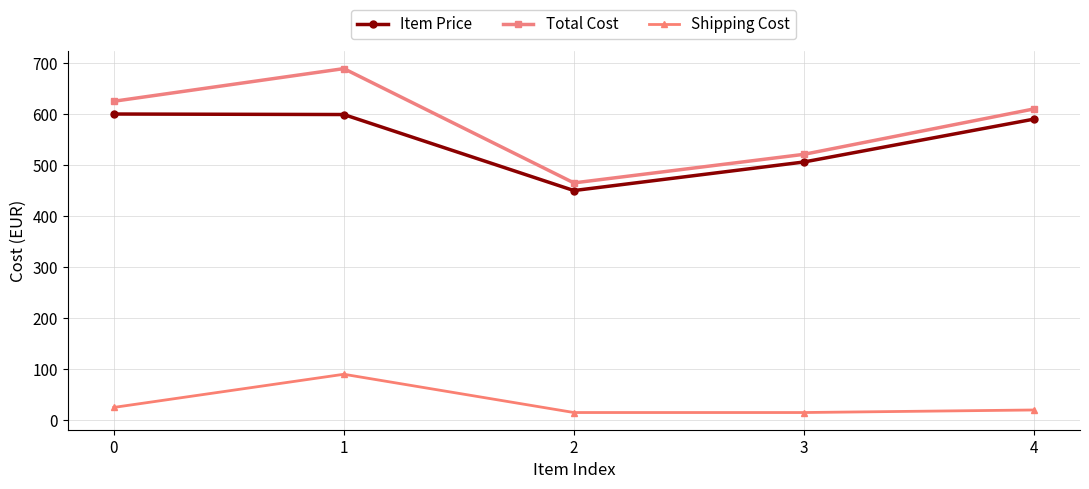

What is the value of the Shipping Cost point at the 3rd from the left?

15